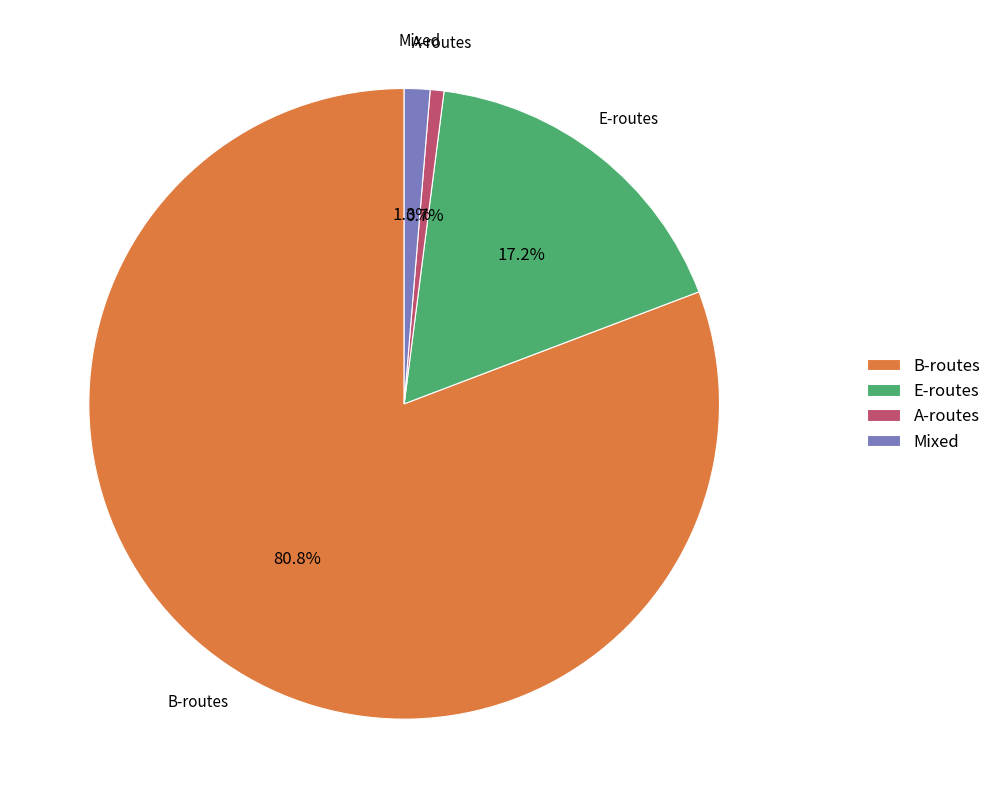

Count the number of slices in the pie.

4